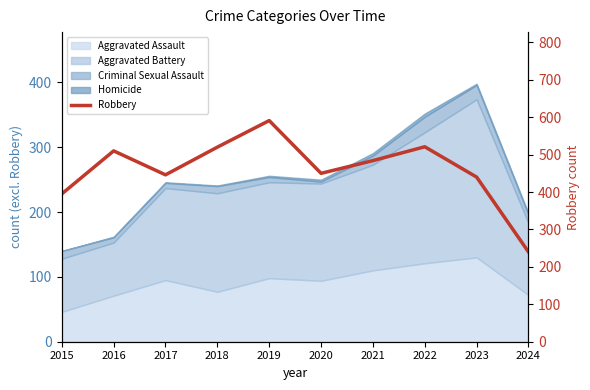

True or false: the data has more than 1 interior local peaks.

True